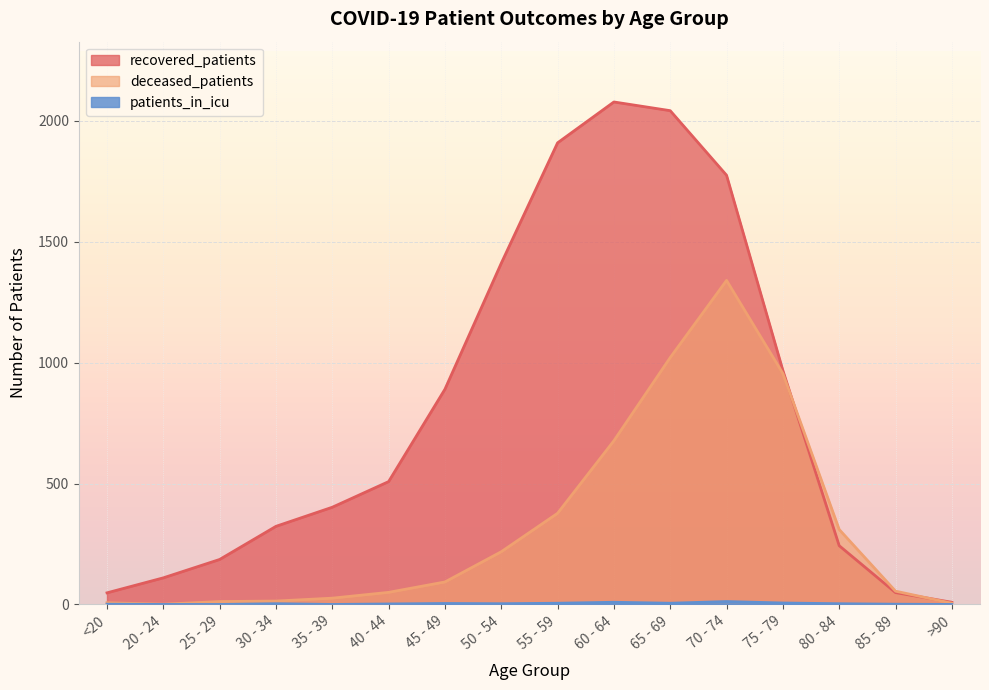

List the series in order of their overall mean, highest first.

recovered_patients, deceased_patients, patients_in_icu